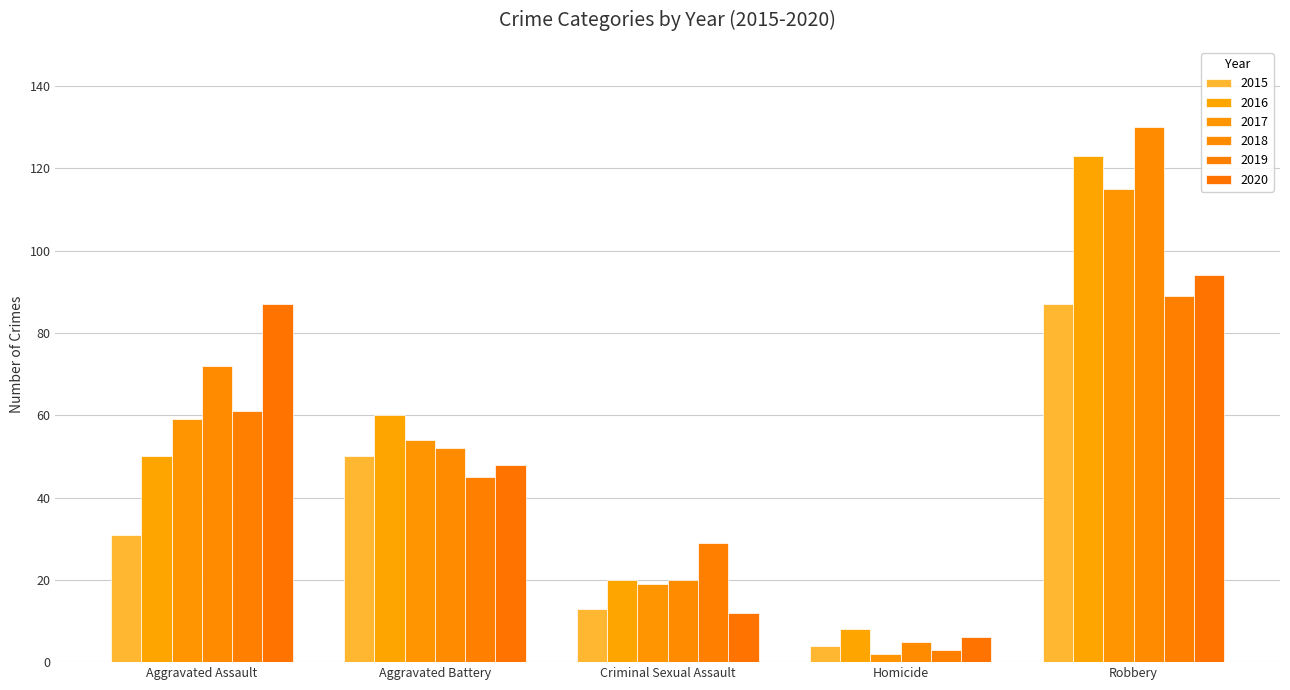

Are the bars grouped side by side (vs. stacked)?

Yes